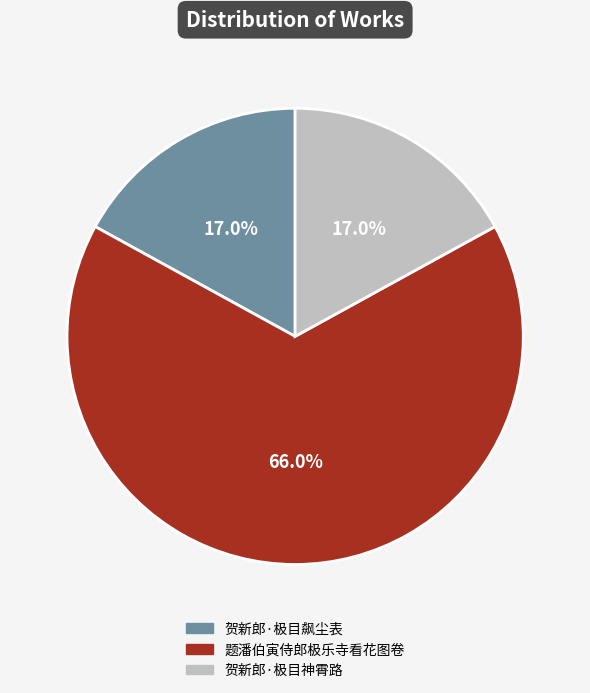

To the nearest percent, what is the combined percentage of 贺新郎·极目飙尘表 and 题潘伯寅侍郎极乐寺看花图卷?

83%